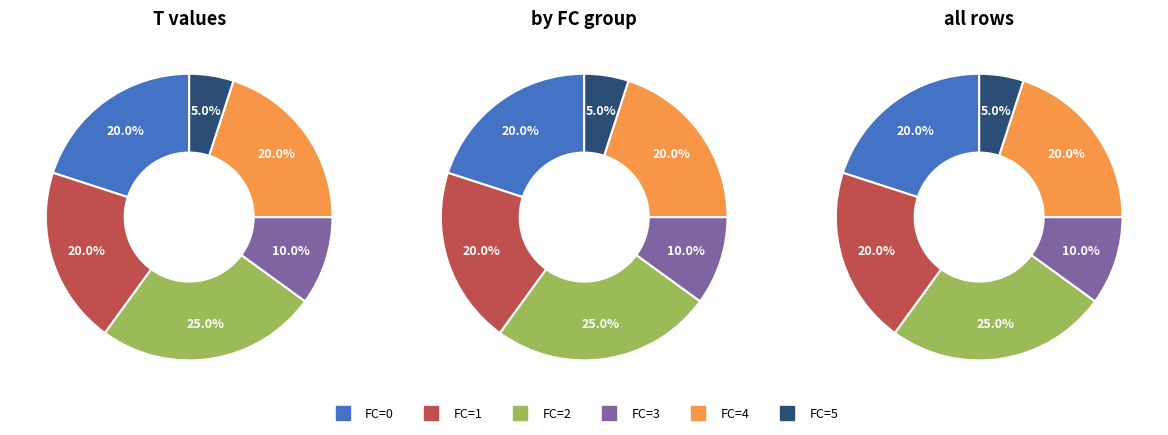

Does FC=0 represent more than half of the total?

No